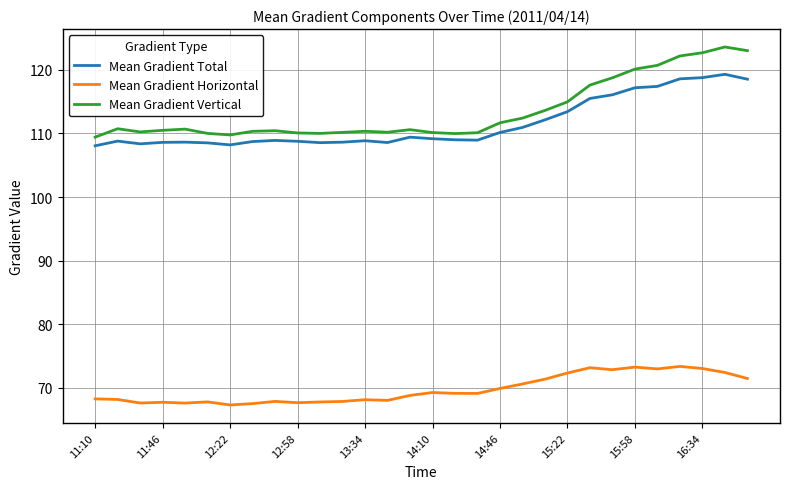

True or false: Mean Gradient Horizontal has more than 0 interior local peaks.

True